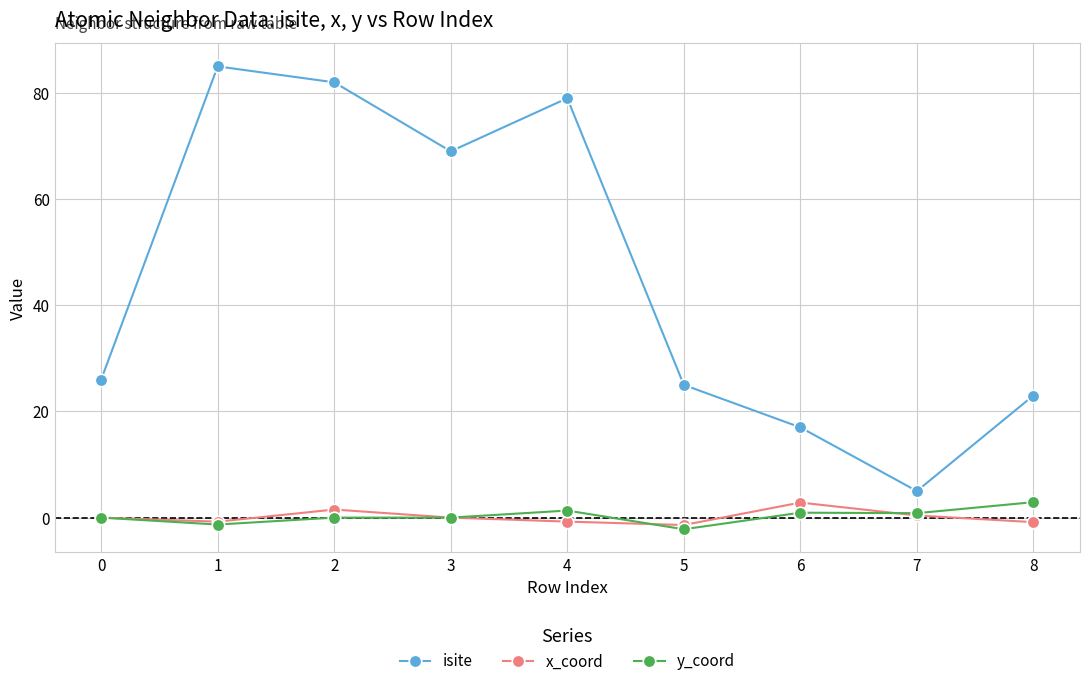

Which series has the largest total across all categories?

isite